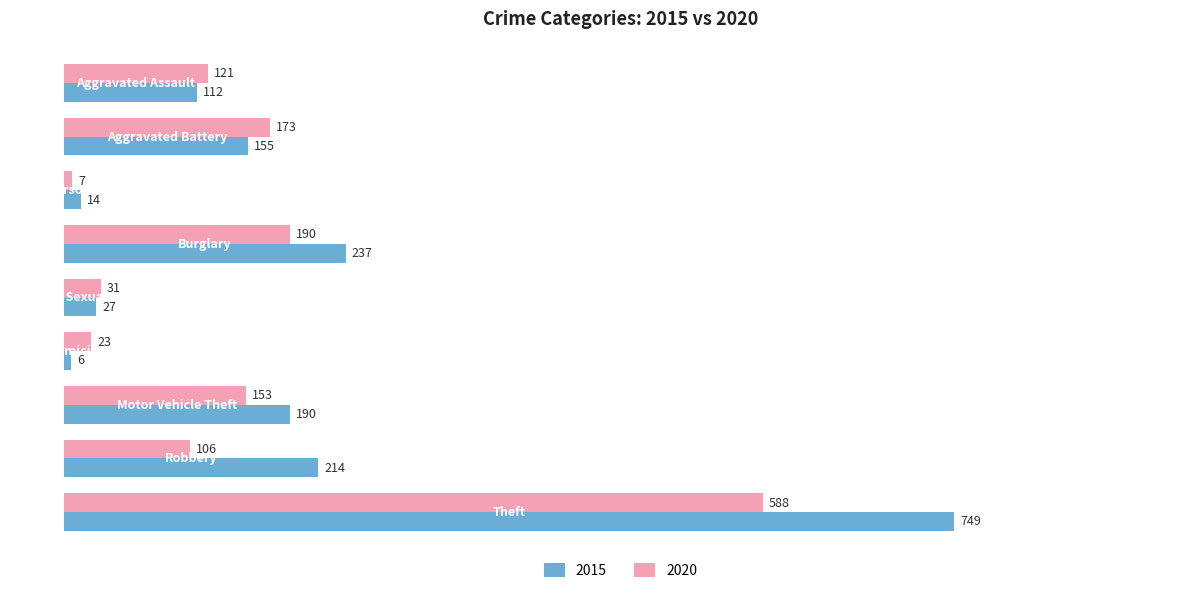

At how many categories does at least one series exceed 128?

5